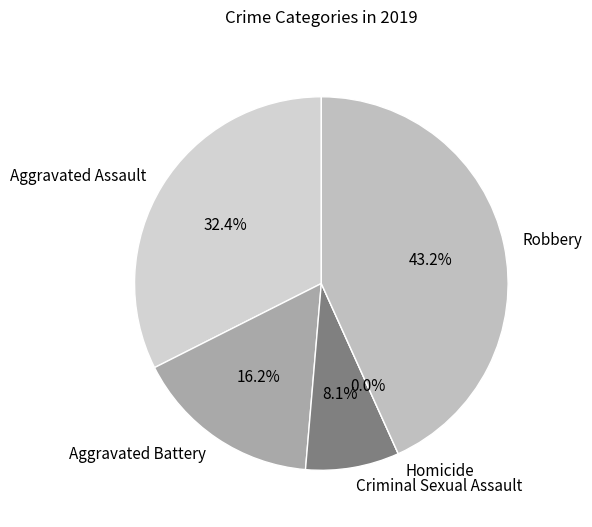

To the nearest percent, what is the combined percentage of Aggravated Assault and Homicide?

32%